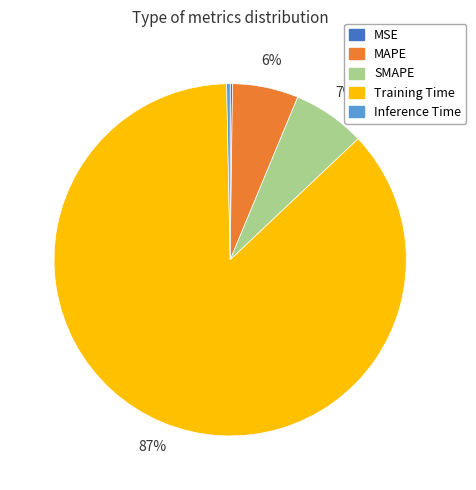

To the nearest percent, what is the difference between the SMAPE and MAPE slice percentages?

1%